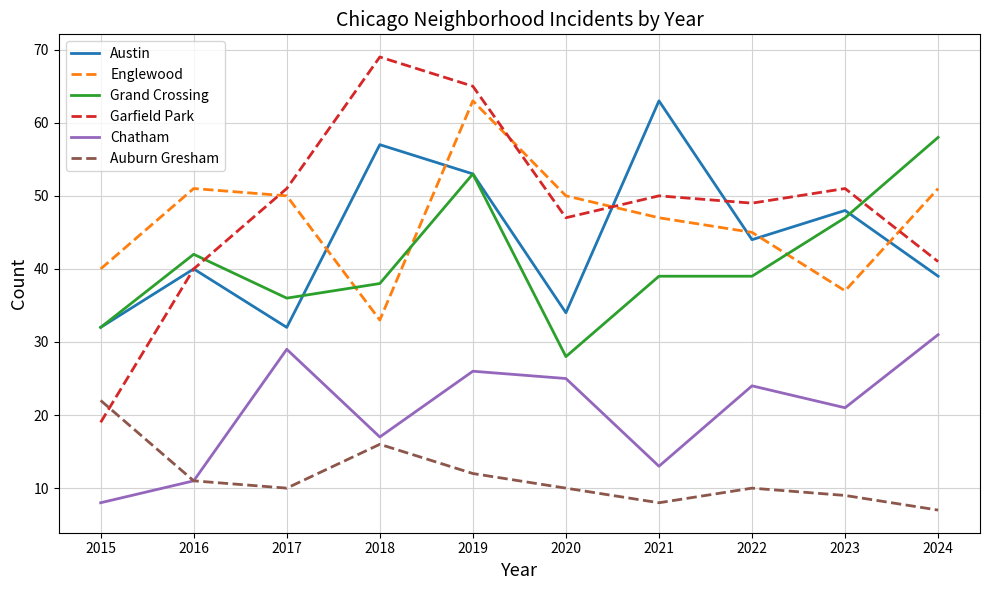

What are all the series names shown in the legend?

Austin, Englewood, Grand Crossing, Garfield Park, Chatham, Auburn Gresham